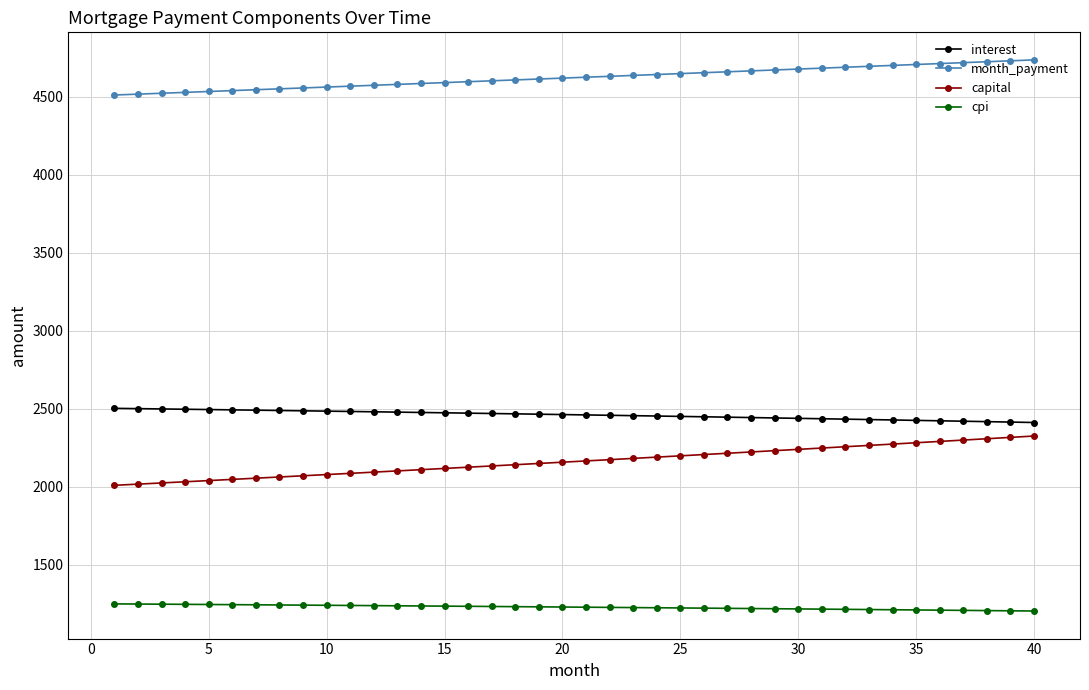

True or false: interest and cpi cross at least once.

False